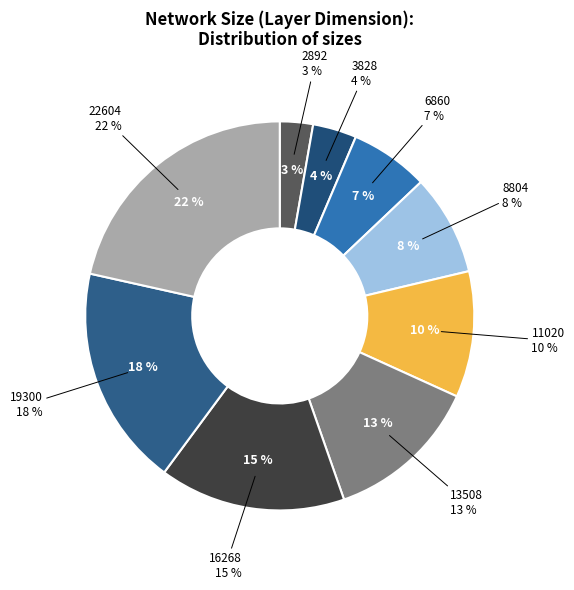

What is the change in value from 13508 to 22604?

+9096